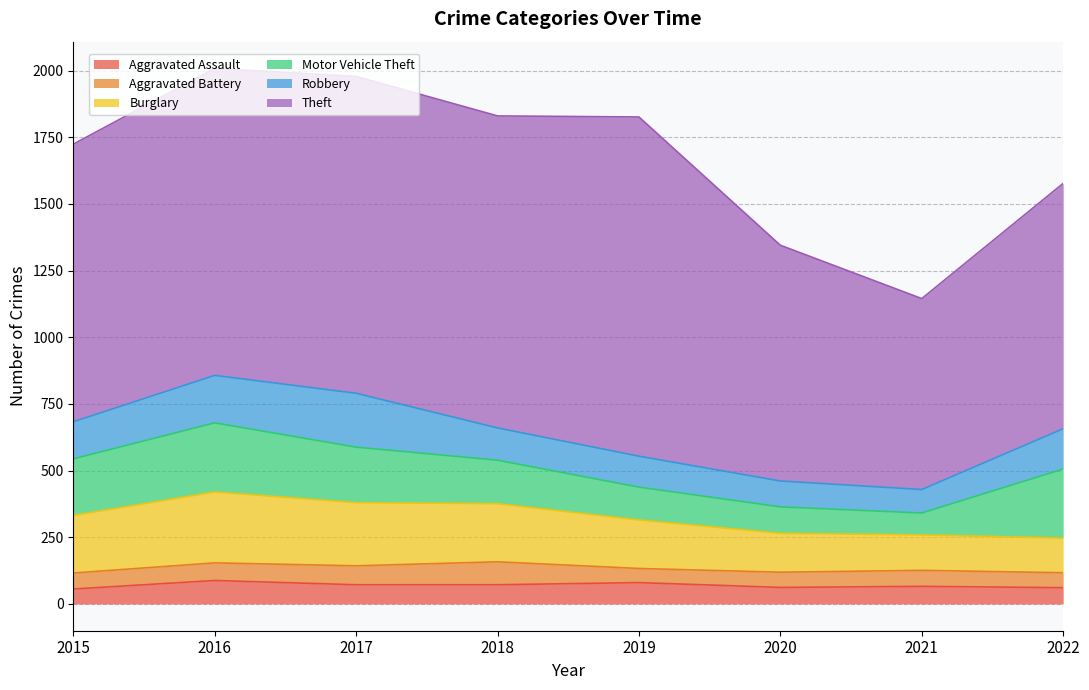

Does the chart have visible grid lines?

Yes